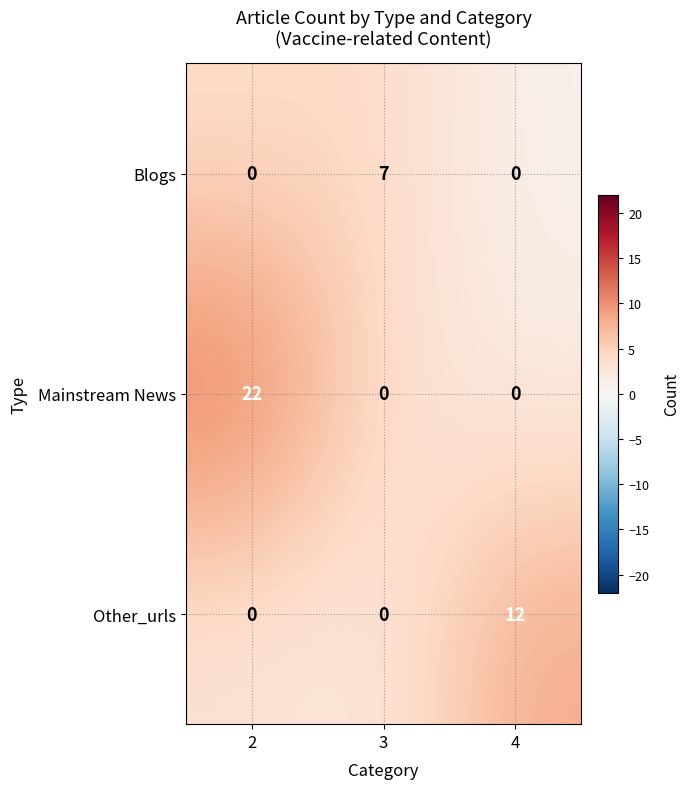

Reading left to right, transcribe all the data shown in this chart.

Blogs: 2=0	3=7	4=0
Mainstream News: 2=22	3=0	4=0
Other_urls: 2=0	3=0	4=12